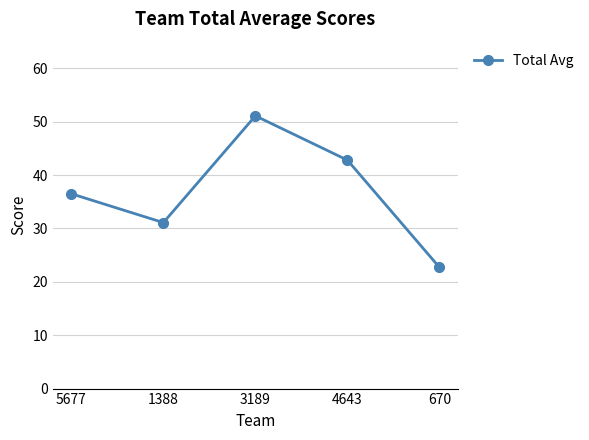

What is the sum of the values at 670 and 5677?

59.2